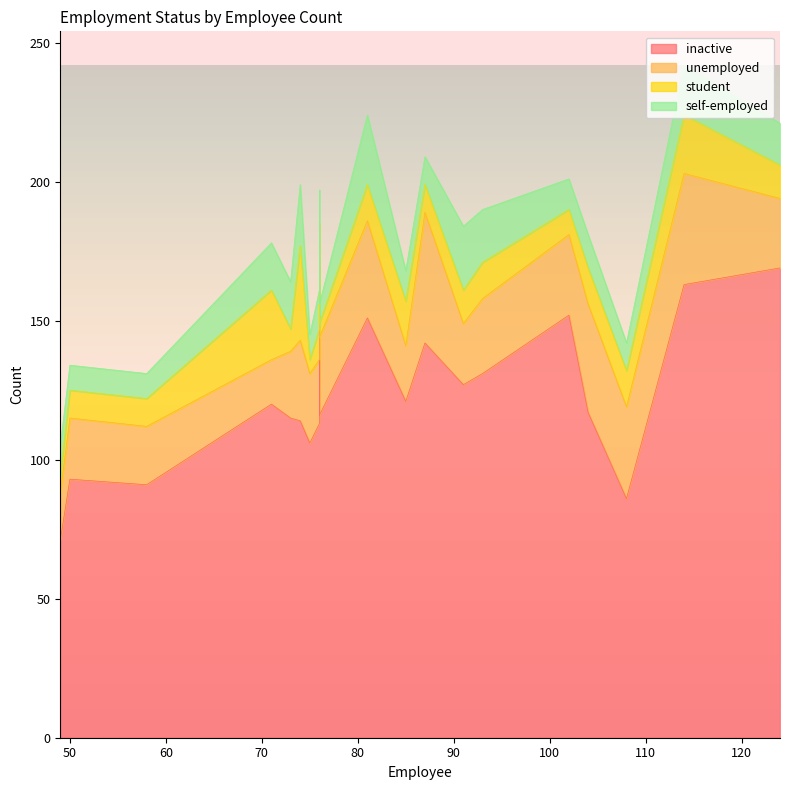

What is the difference between the maximum and minimum values in the self-employed series?

18